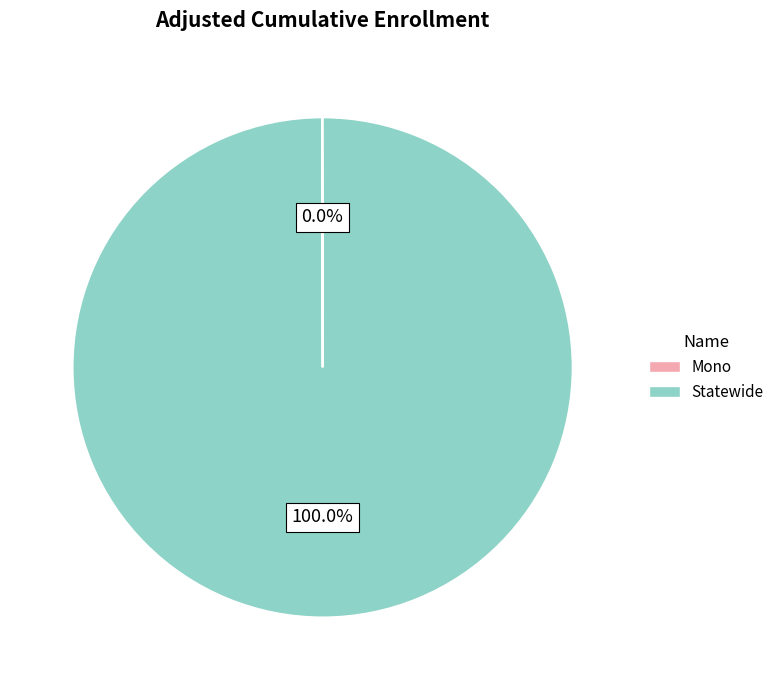

True or false: Statewide accounts for 89% of the total.

False